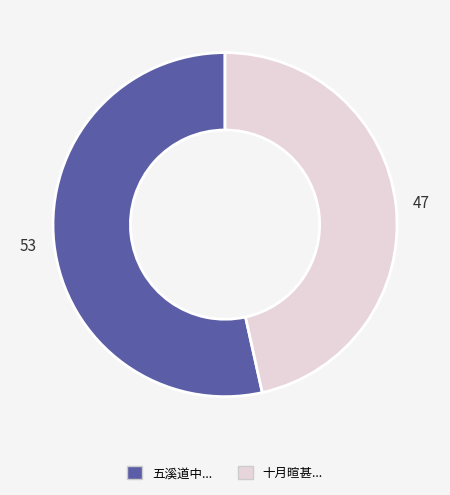

Is there any slice that represents more than half of the pie?

Yes